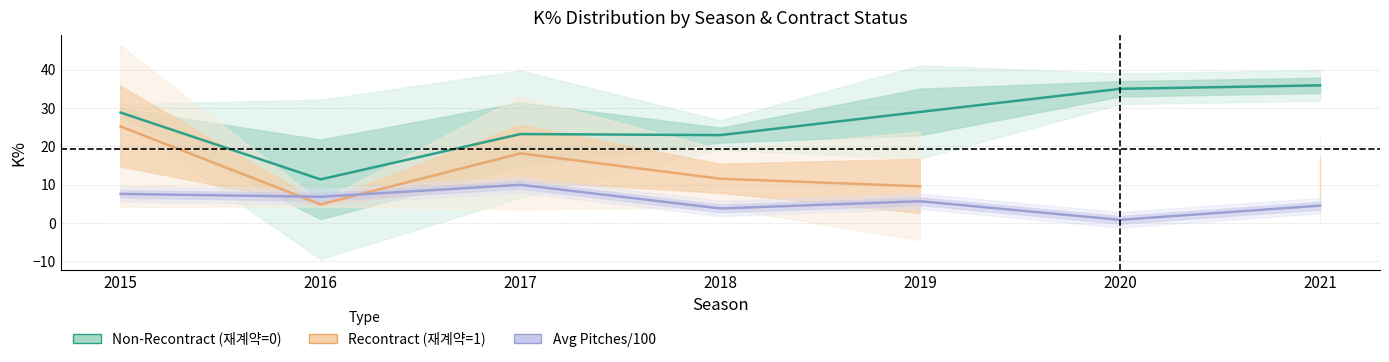

Is this an area chart (filled region under the line)?

No